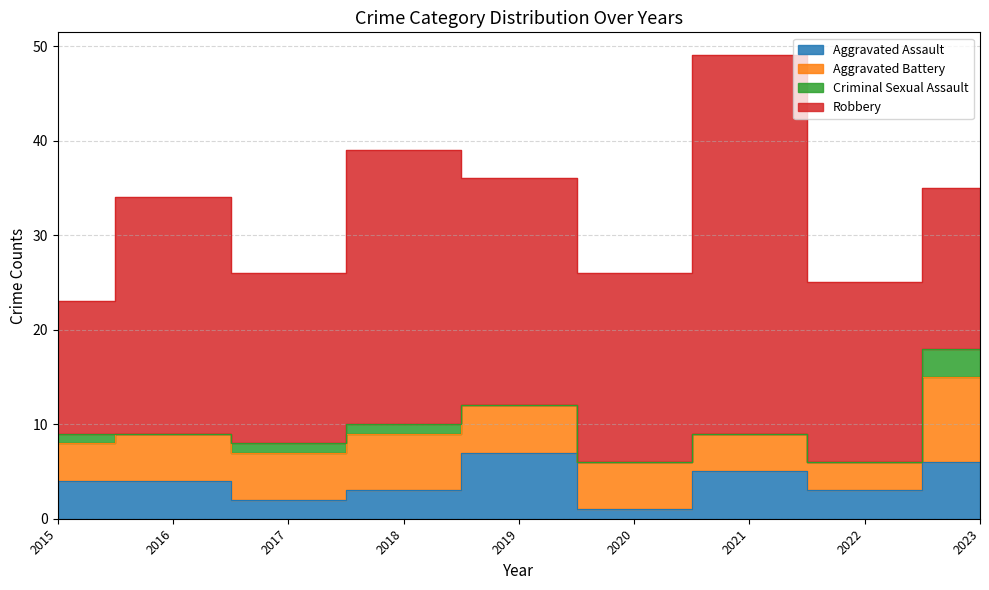

True or false: Aggravated Battery has a value of 6 at 2018.

True